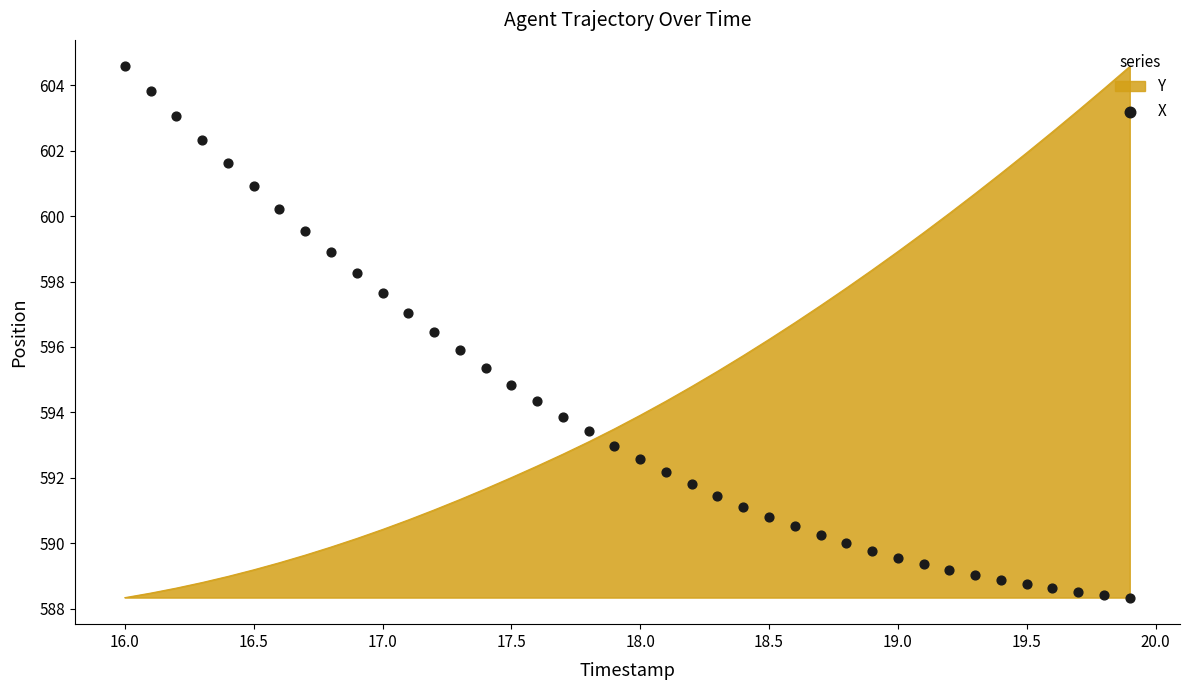

Is it true that Y equals 589.2 at 16.5?

True